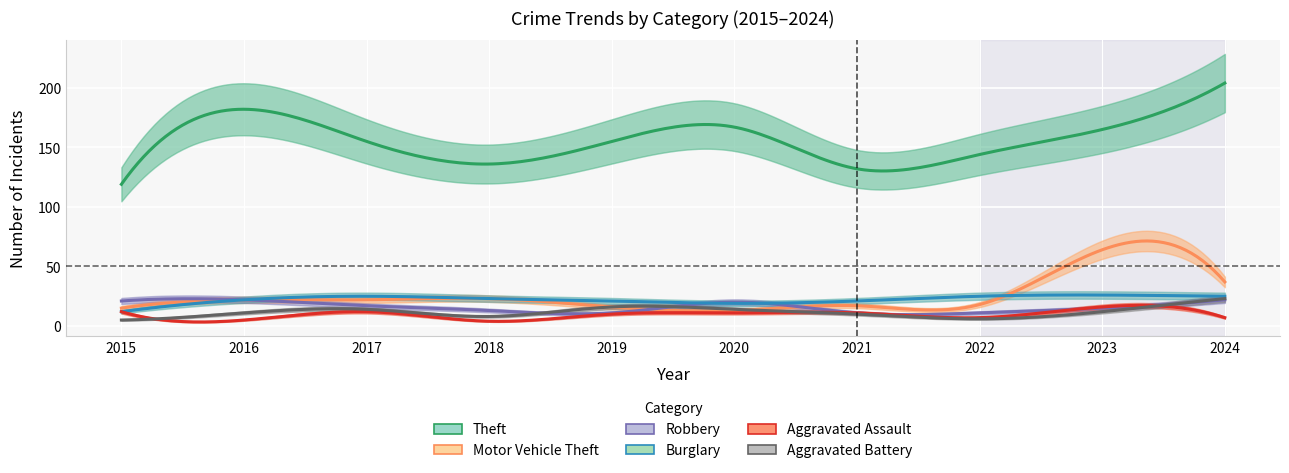

In Aggravated Battery, how many points are higher than both neighbors (excluding endpoints)?

2